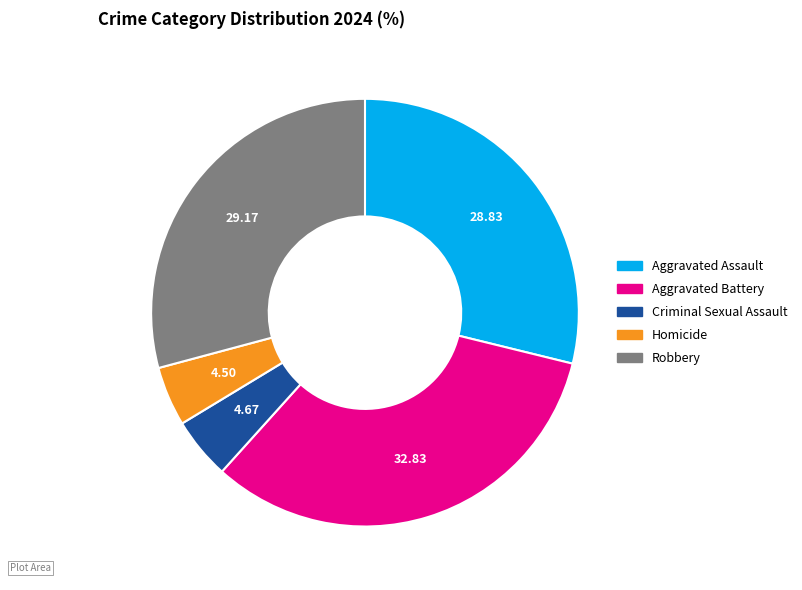

Approximately how many times larger is the value at Aggravated Assault compared to Aggravated Battery?

0.9